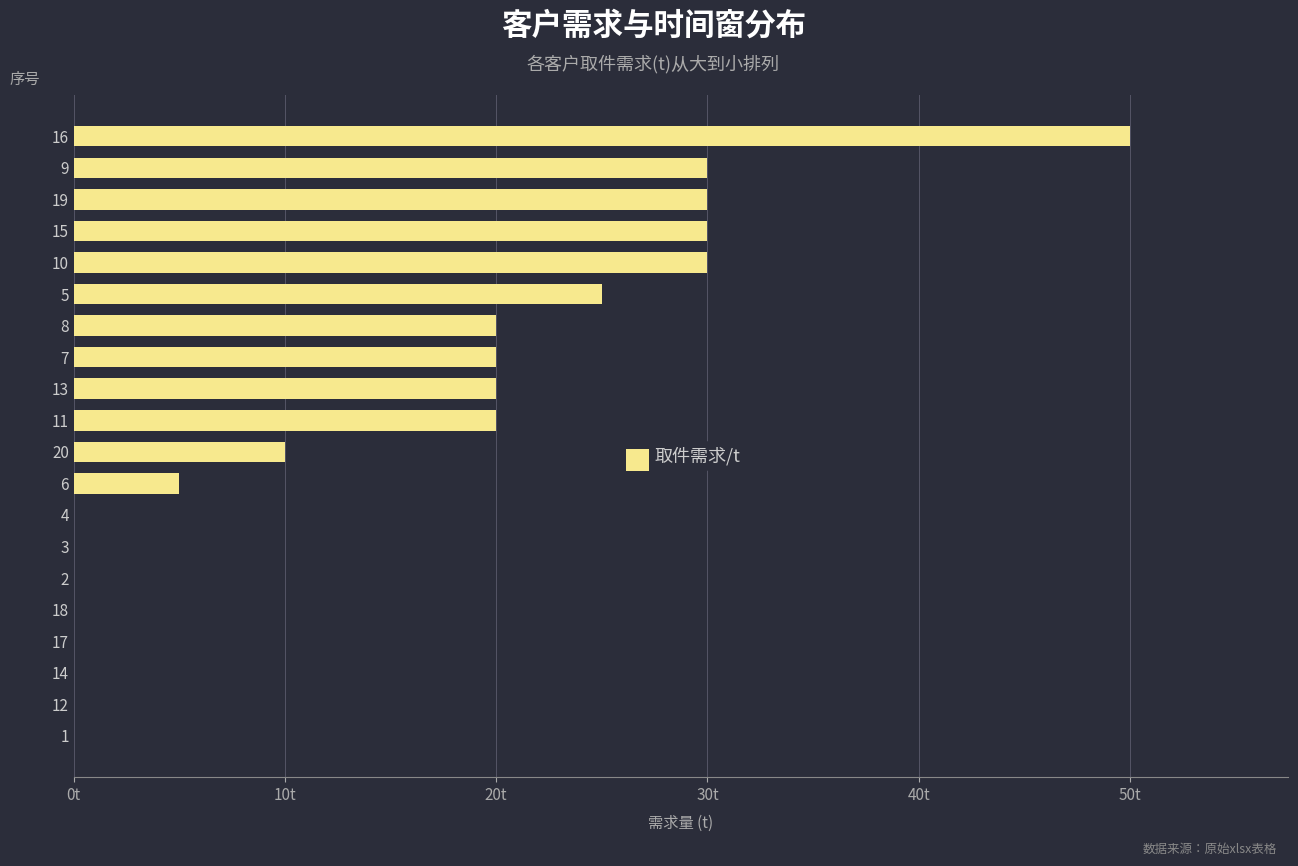

True or false: the data shows 23 at 18.

False